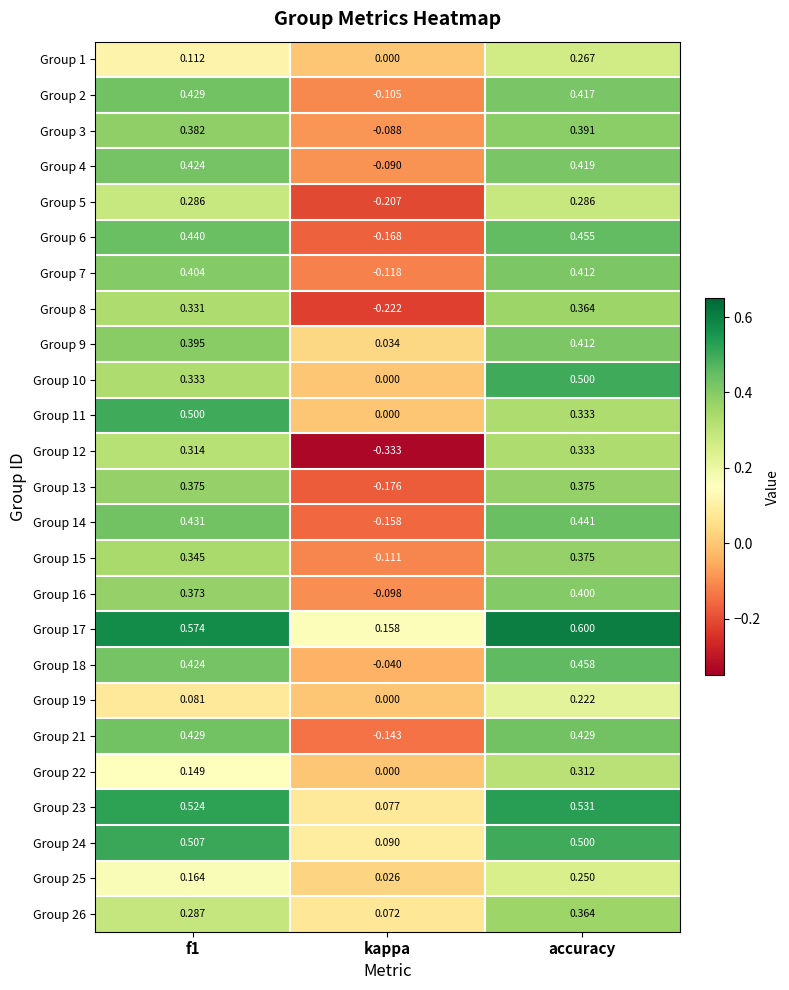

At which label does Group 14 reach its minimum?

kappa